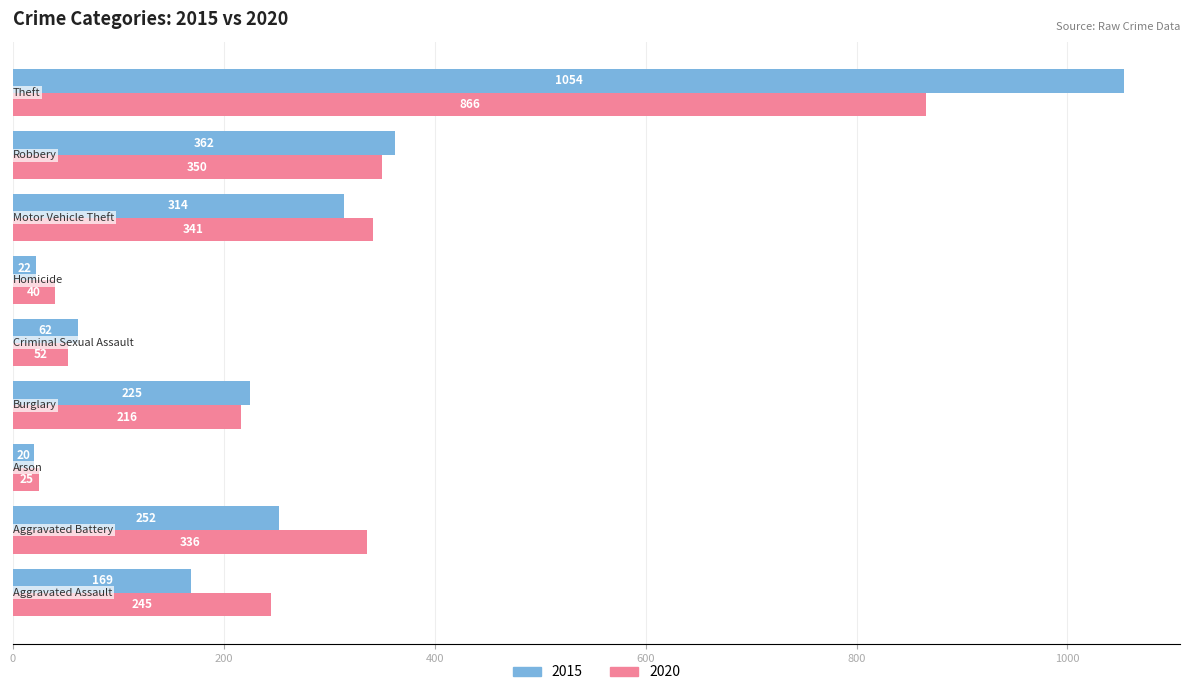

Which series has the largest range (max minus min)?

2015